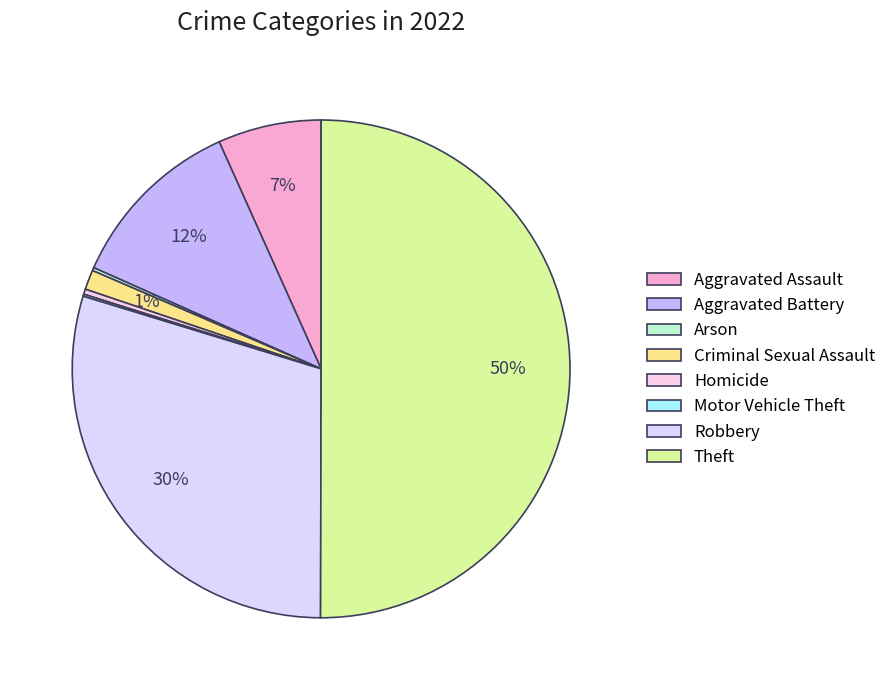

How many slices are in this pie chart?

8